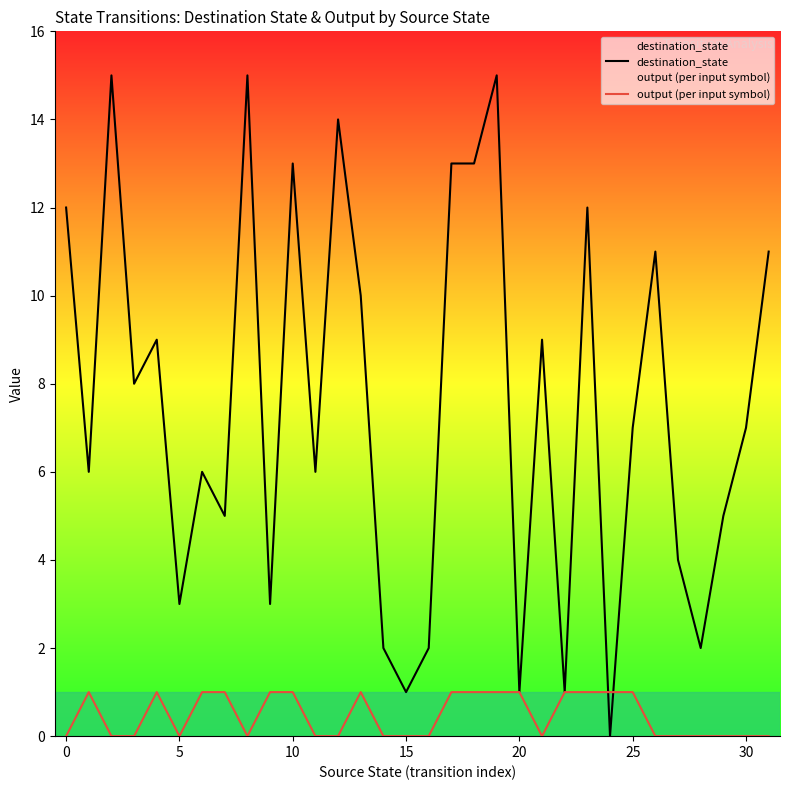

How many values in the output (per input symbol) series exceed 0?

15